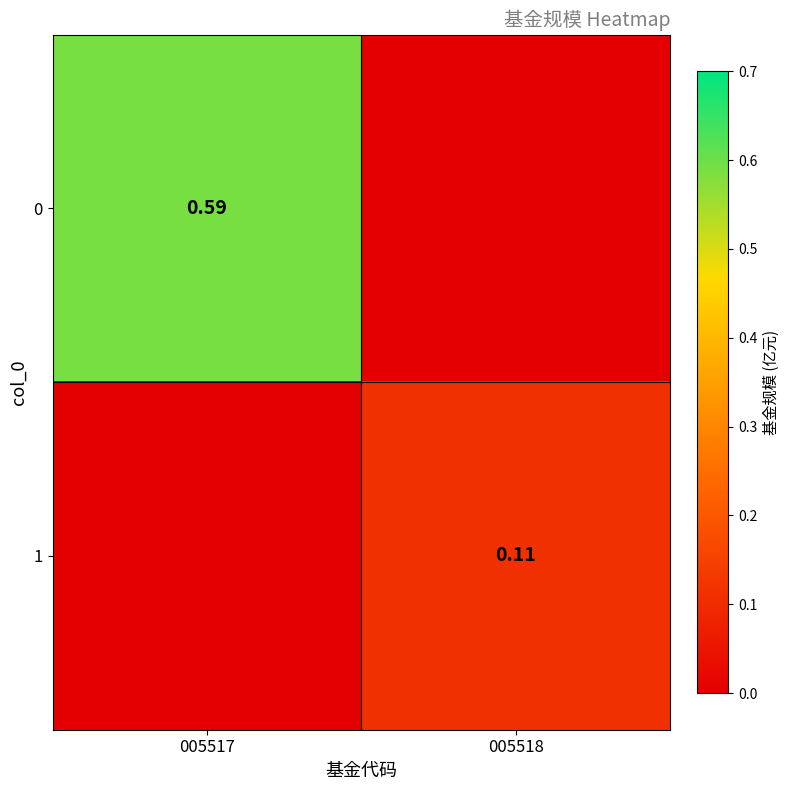

How many data points does each series have?

2